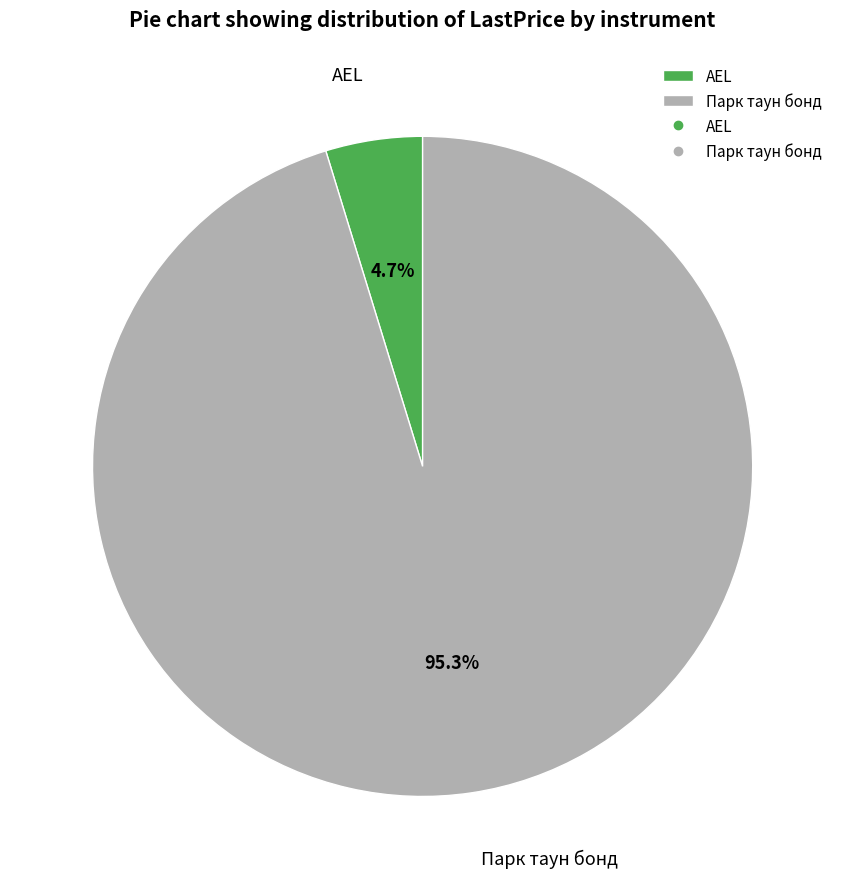

What percentage is the Парк таун бонд slice, to the nearest percent?

95%